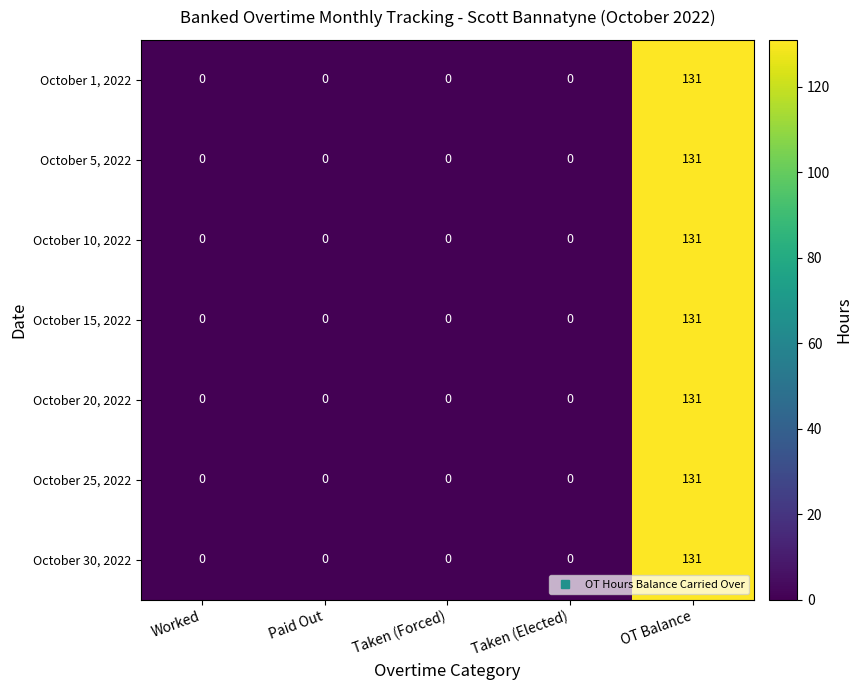

The value of October 30, 2022 at Taken (Forced) is 77. True or false?

False